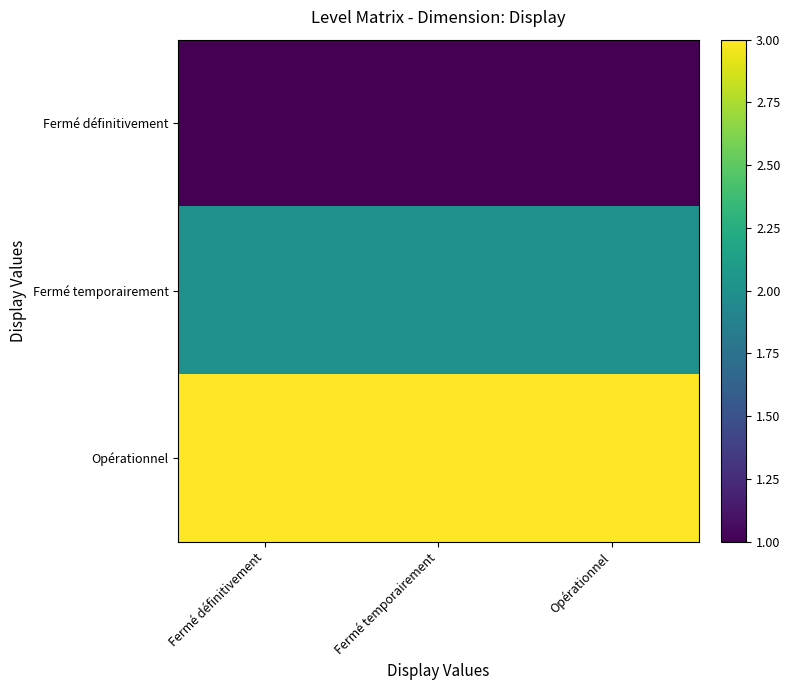

Rank the series by their average value, from lowest to highest.

Fermé définitivement, Fermé temporairement, Opérationnel